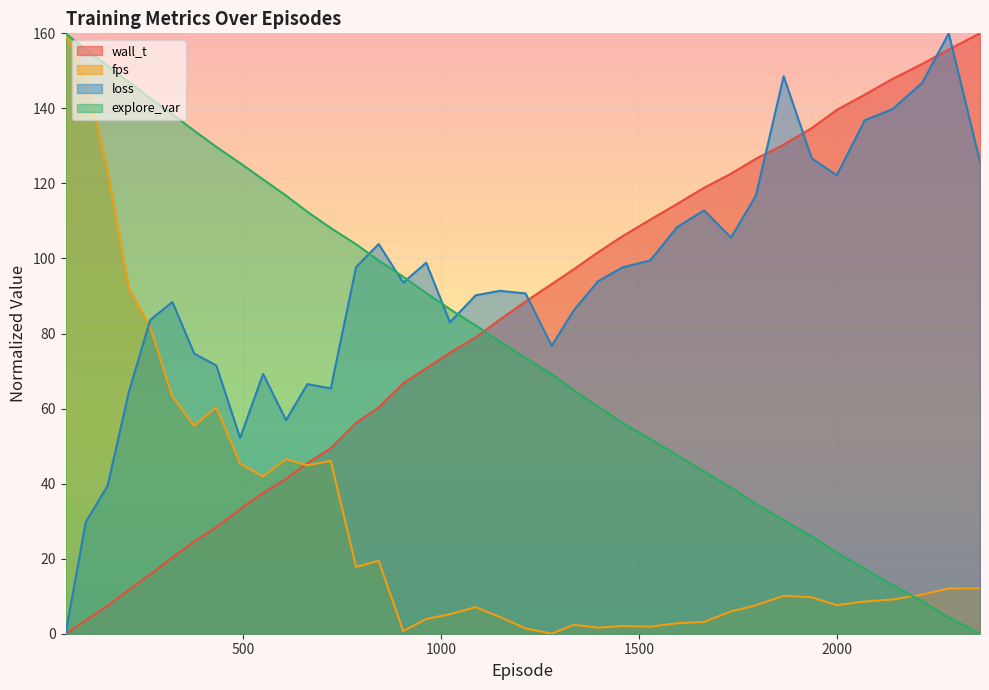

At which category is the sum across all series the highest?

103.0